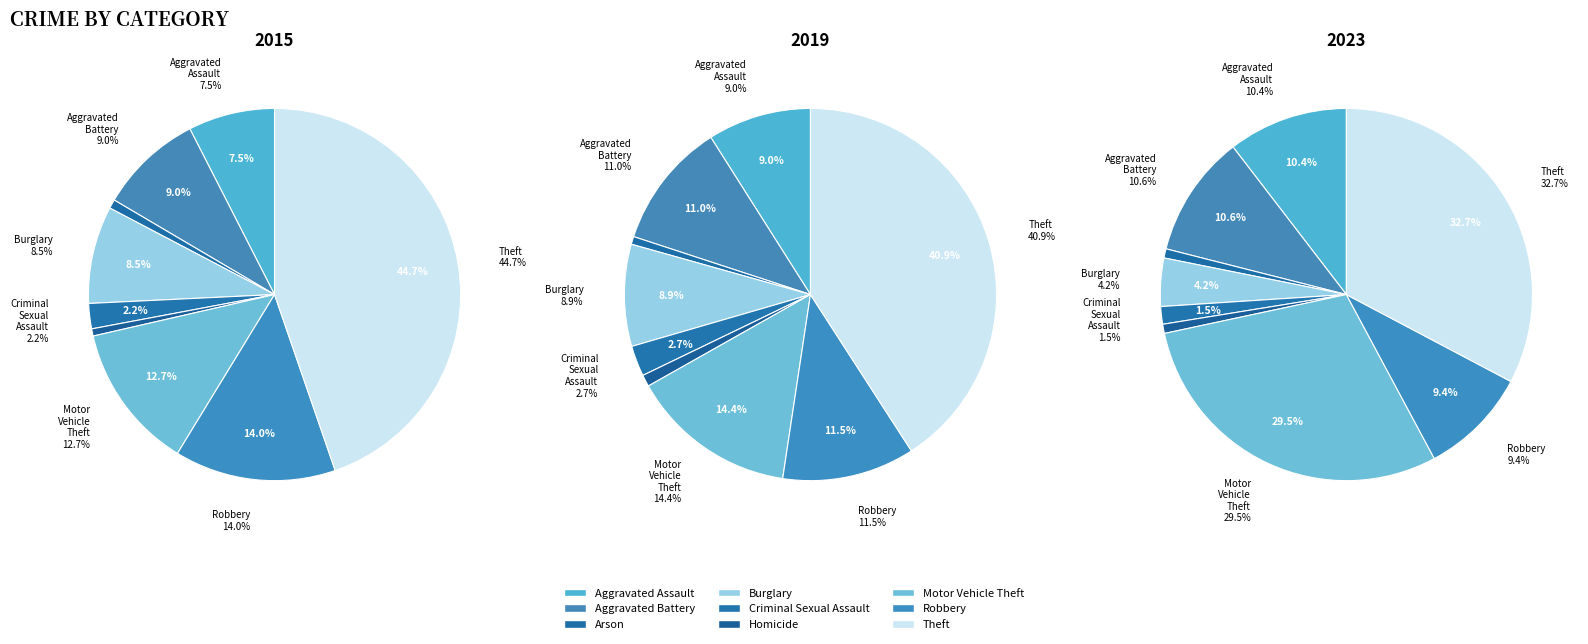

To the nearest percent, what is the combined percentage of Burglary and Motor Vehicle Theft?

23%